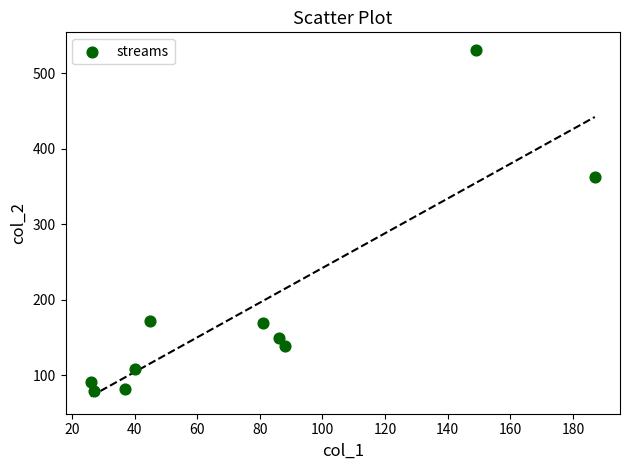

What is the average X value?

77